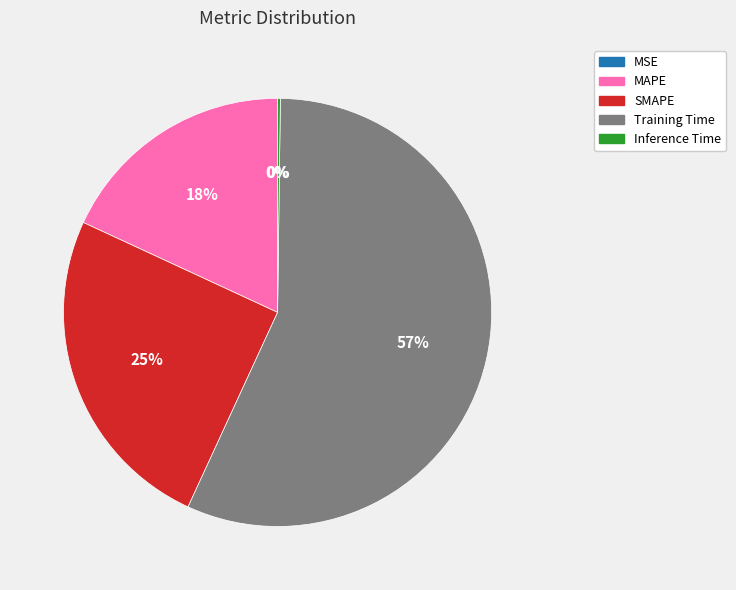

Does MAPE account for over 50% of the chart?

No